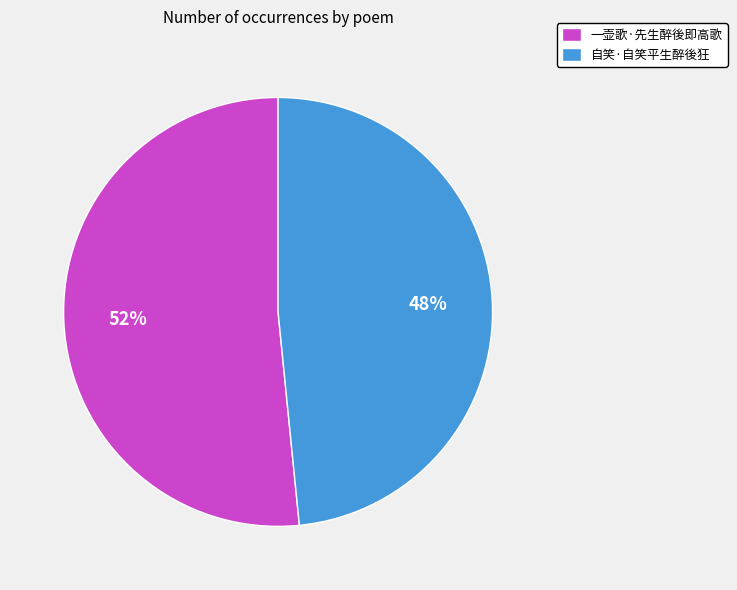

To the nearest percent, what is the average slice percentage?

50%